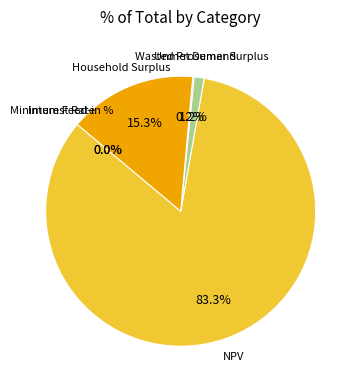

Is there any slice that represents more than half of the pie?

Yes